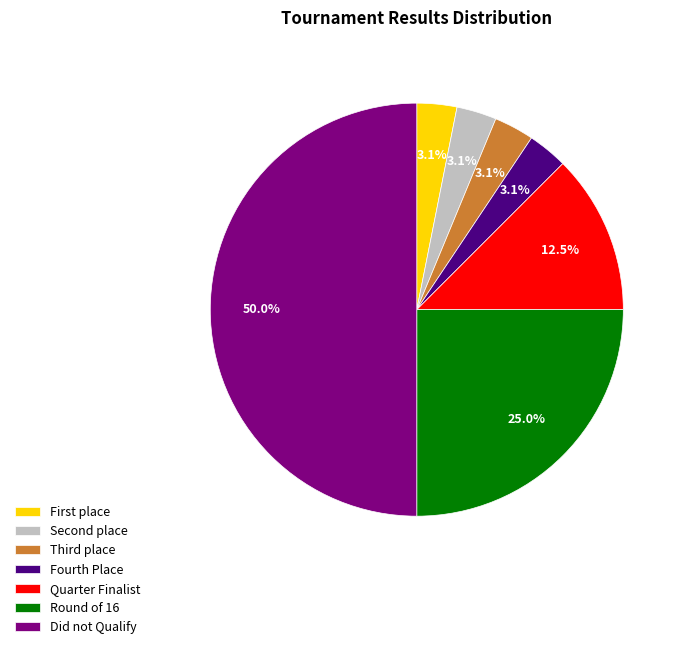

Which category has the biggest portion of the pie?

Did not Qualify